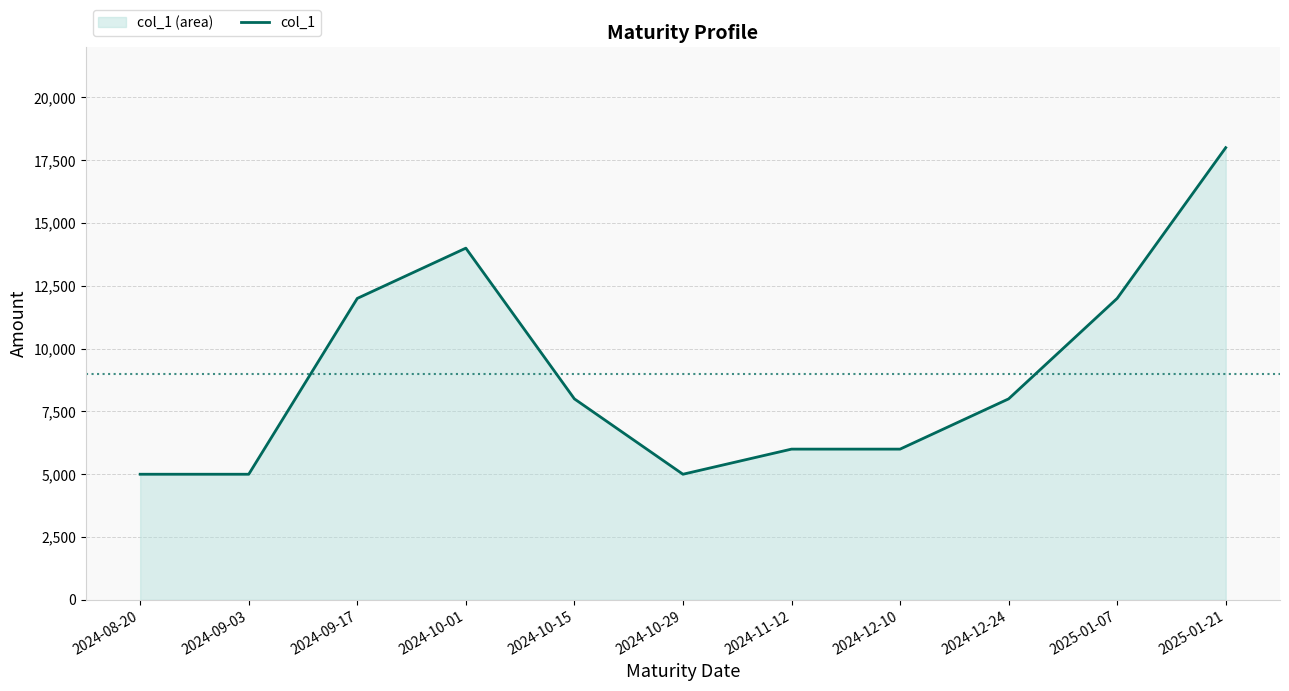

What position from the left is 2024-11-12?

7